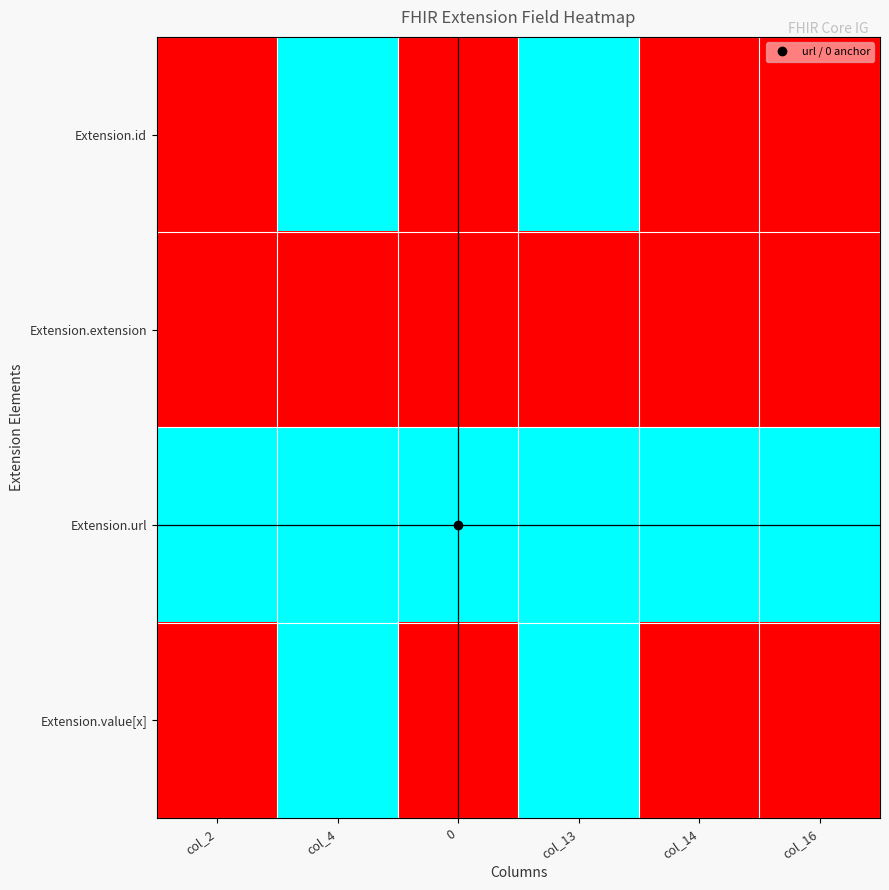

Rank the series by their maximum value, from lowest to highest.

Extension.extension, Extension.id, Extension.url, Extension.value[x]